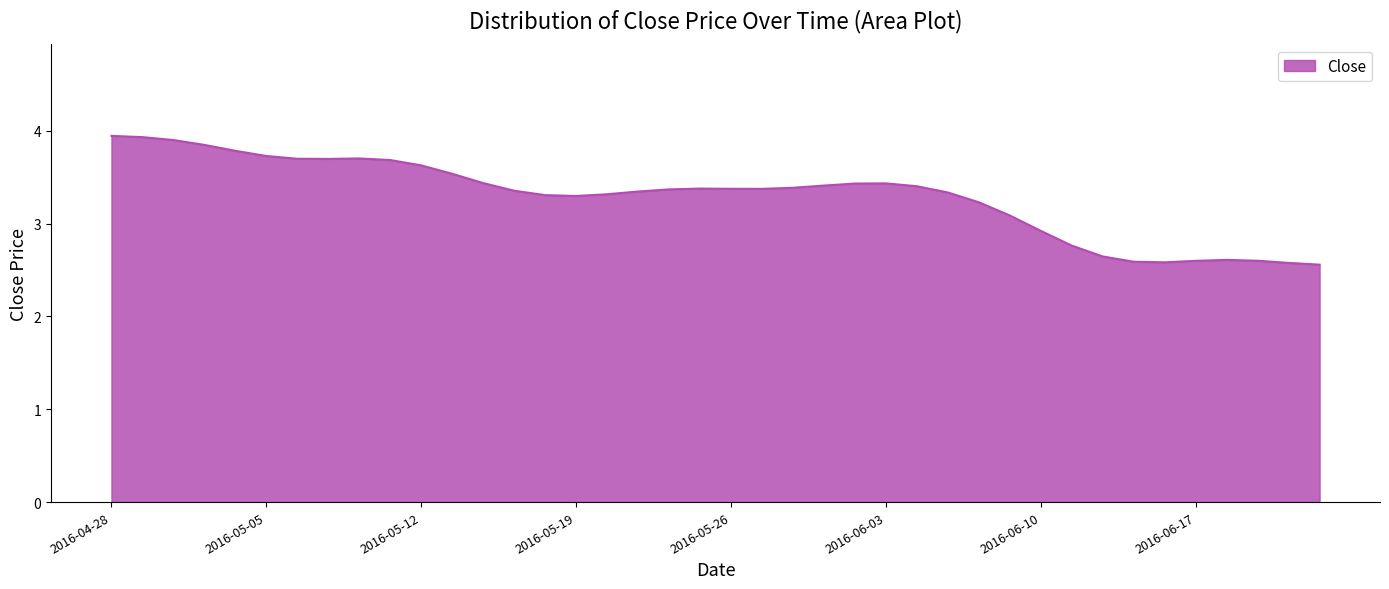

What is the maximum value shown in the chart?

3.9